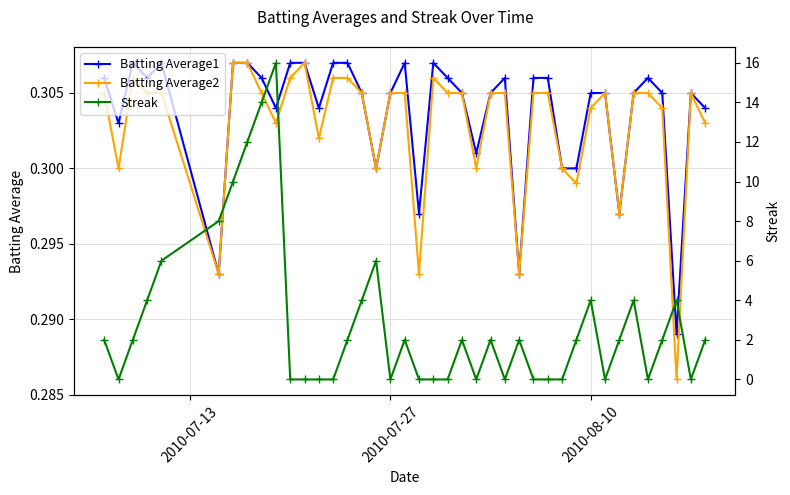

True or false: Batting Average1 has more than 2 interior local peaks.

True